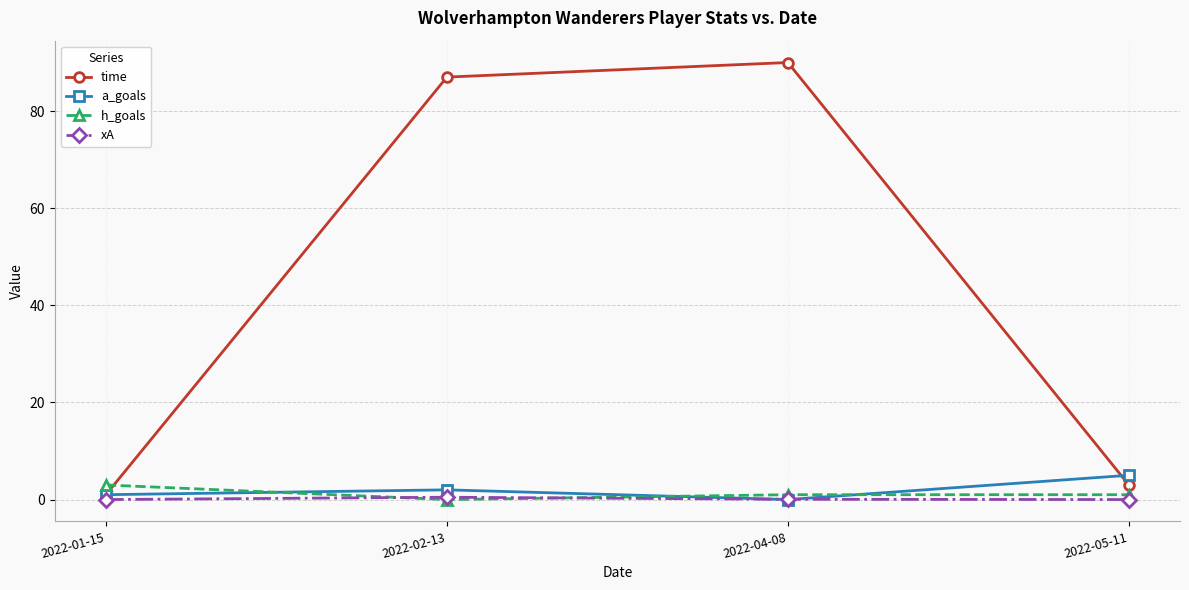

Which series has the largest range (max minus min)?

time